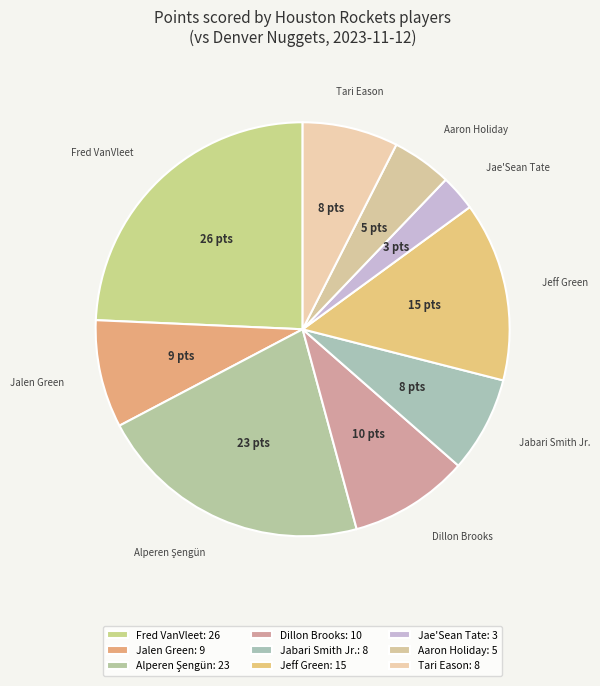

How many segments does this pie chart have?

9